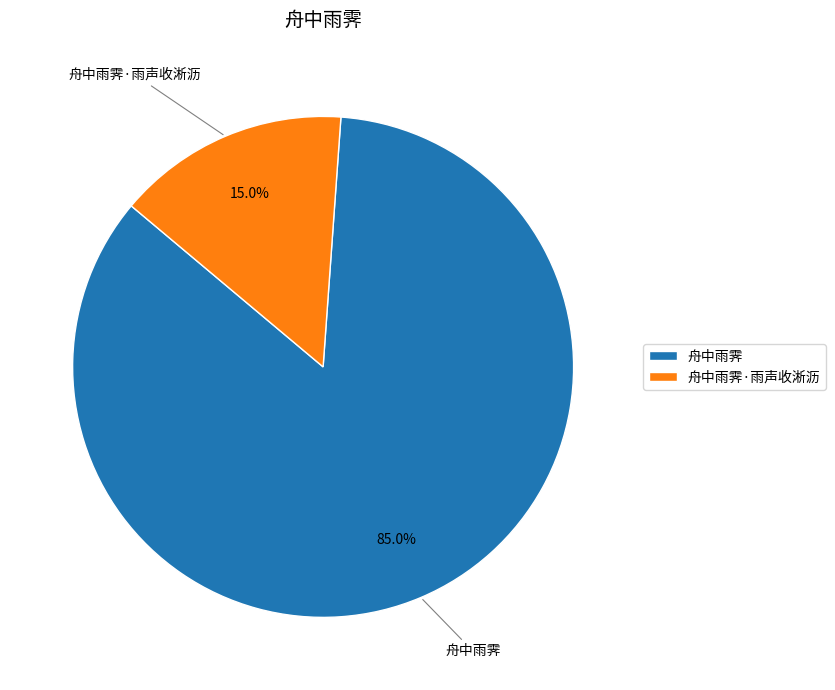

Which has a higher value, 舟中雨霁 or 舟中雨霁·雨声收淅沥?

舟中雨霁